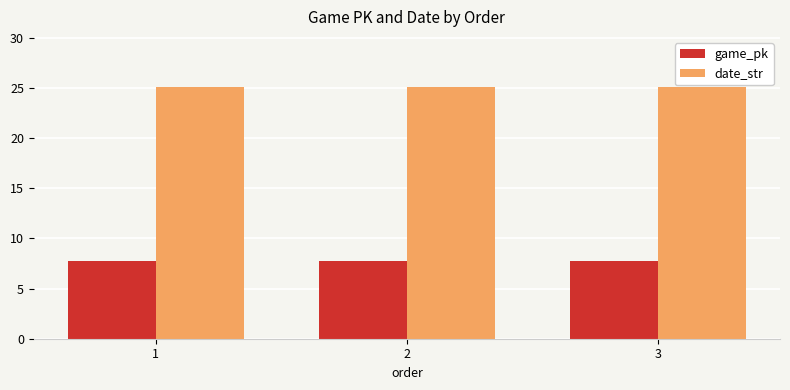

How many bars are there in each group?

2